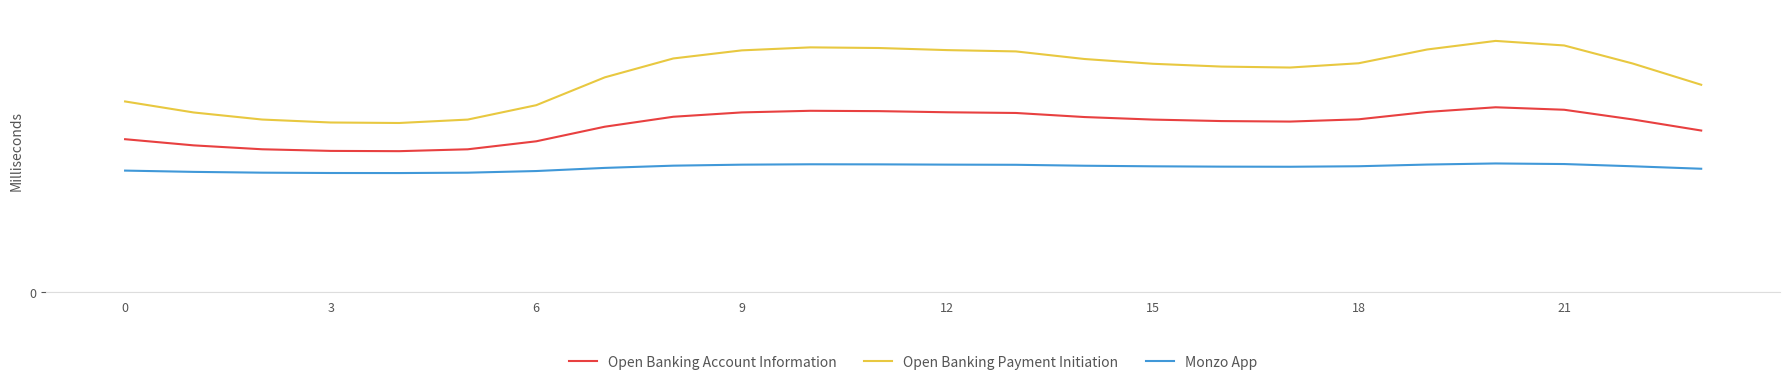

Reading left to right, extract all data points from this chart.

Open Banking Account Information: 13.5	13.0	12.6	12.5	12.5	12.6	13.3	14.6	15.5	15.9	16.0	16.0	15.9	15.9	15.5	15.3	15.1	15.1	15.3	15.9	16.4	16.1	15.3	14.3
Open Banking Payment Initiation: 16.9	15.9	15.3	15.0	15.0	15.3	16.5	19.0	20.7	21.4	21.7	21.6	21.4	21.3	20.6	20.2	20.0	19.9	20.2	21.5	22.2	21.8	20.2	18.3
Monzo App: 10.8	10.6	10.6	10.5	10.5	10.6	10.7	11.0	11.2	11.3	11.3	11.3	11.3	11.3	11.2	11.1	11.1	11.1	11.1	11.3	11.4	11.3	11.1	10.9